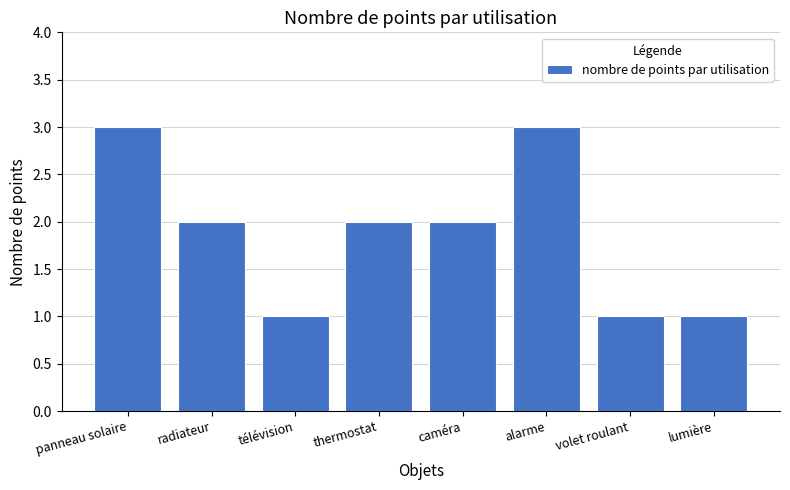

How many values are between 1 and 3?

8